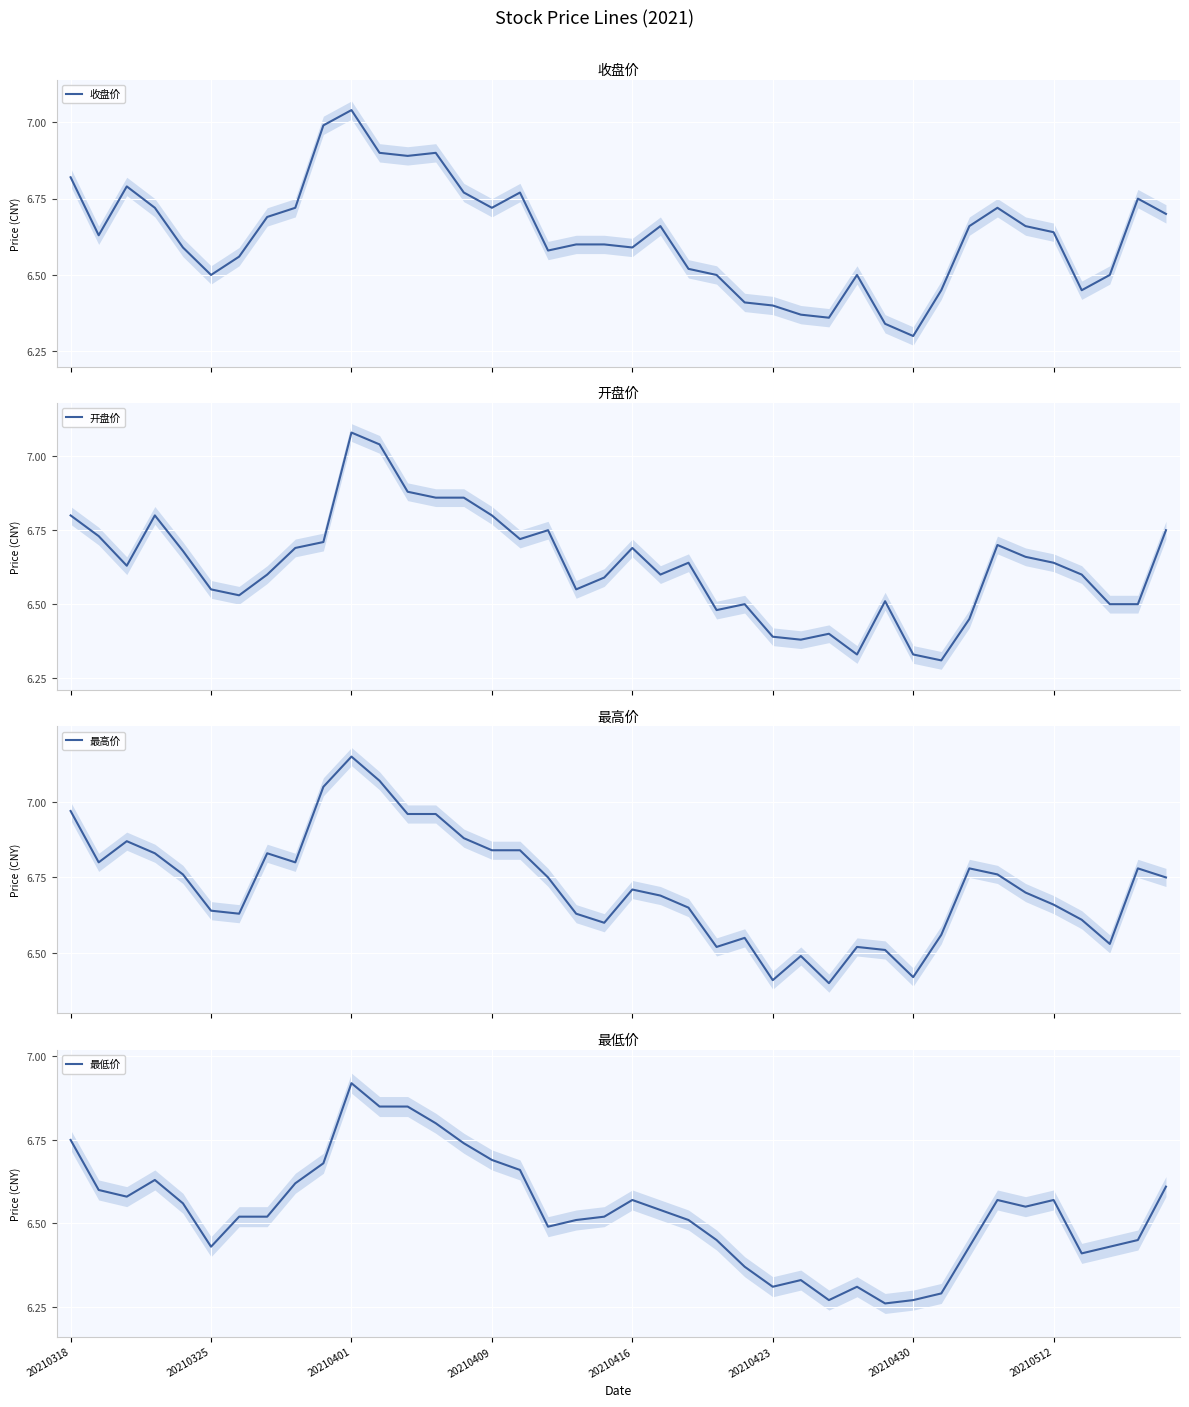

True or false: 最高价 and 开盘价 intersect in this chart.

False